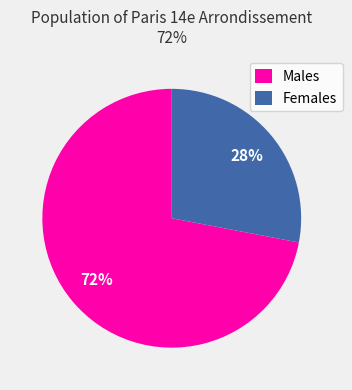

The Females slice represents 13% of the pie. True or false?

False